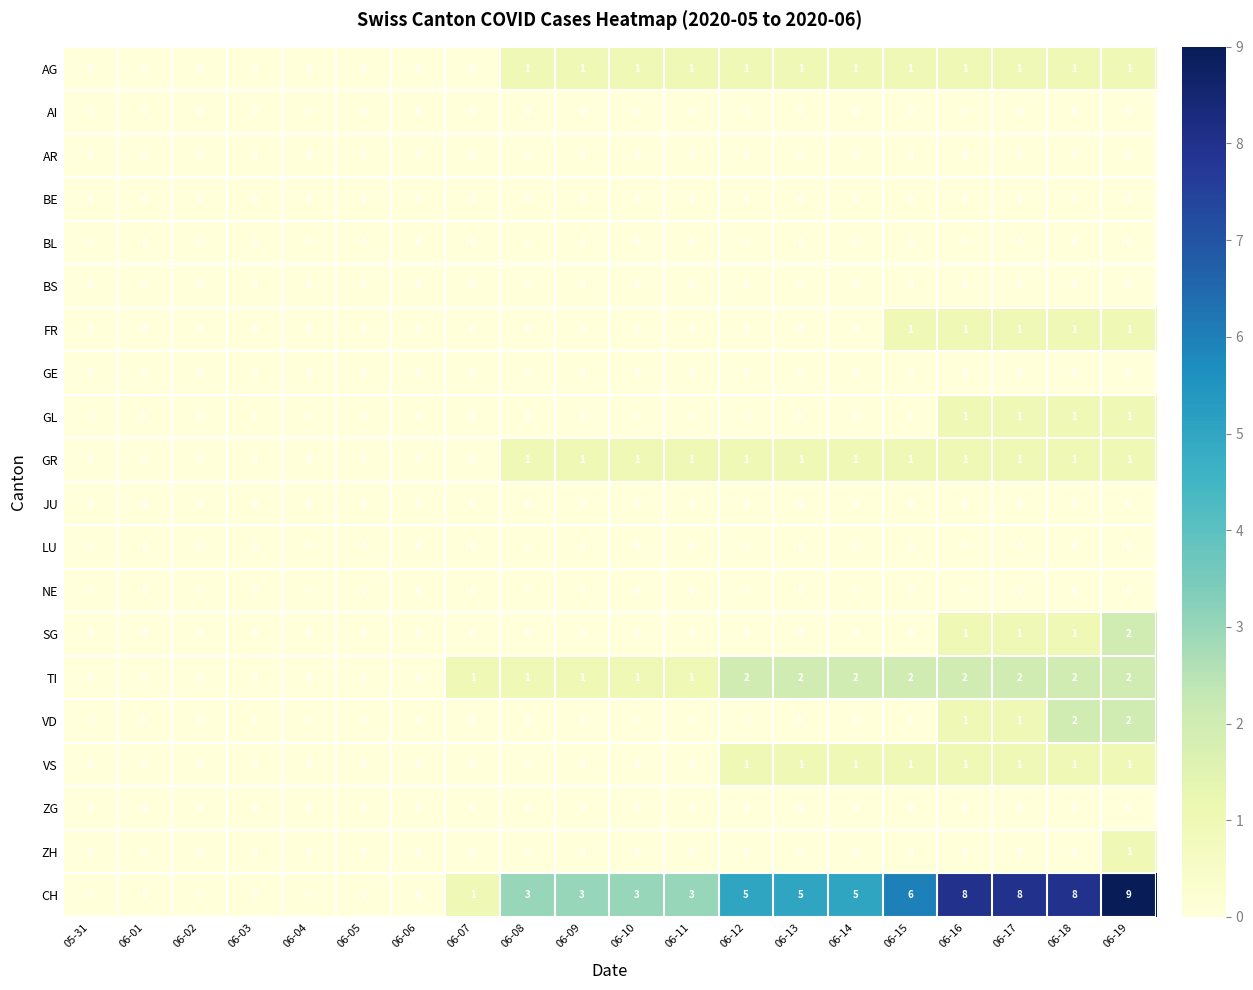

The JU series shows 0 at 06-11. True or false?

True